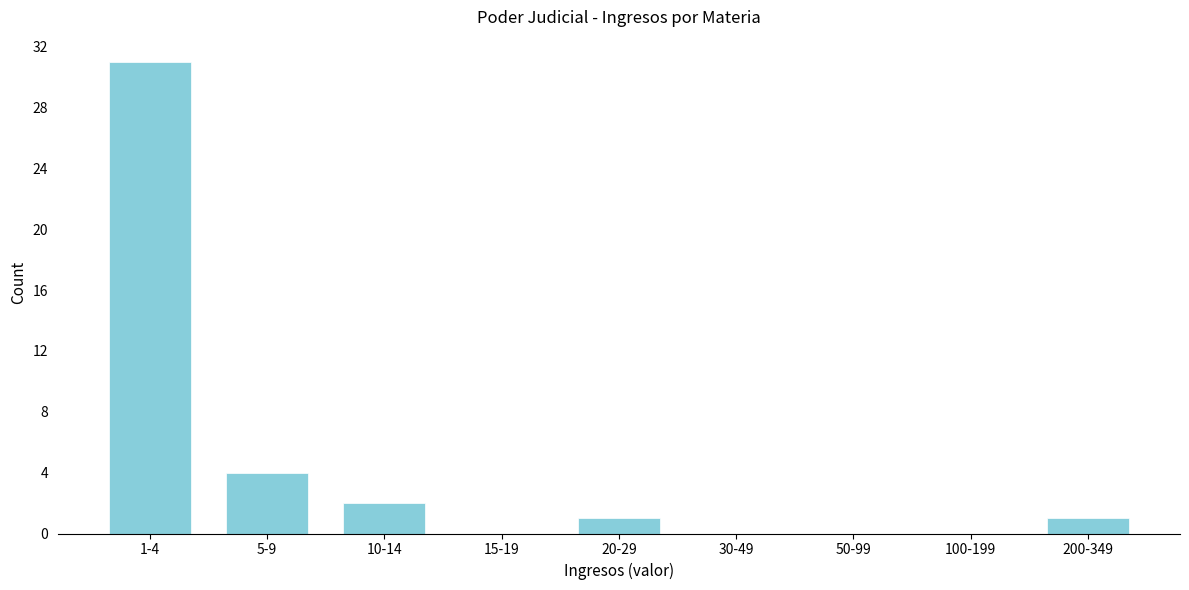

Reading left to right, what are all the values shown in this chart?

1-4=31	5-9=4	10-14=2	15-19=0	20-29=1	30-49=0	50-99=0	100-199=0	200-349=1